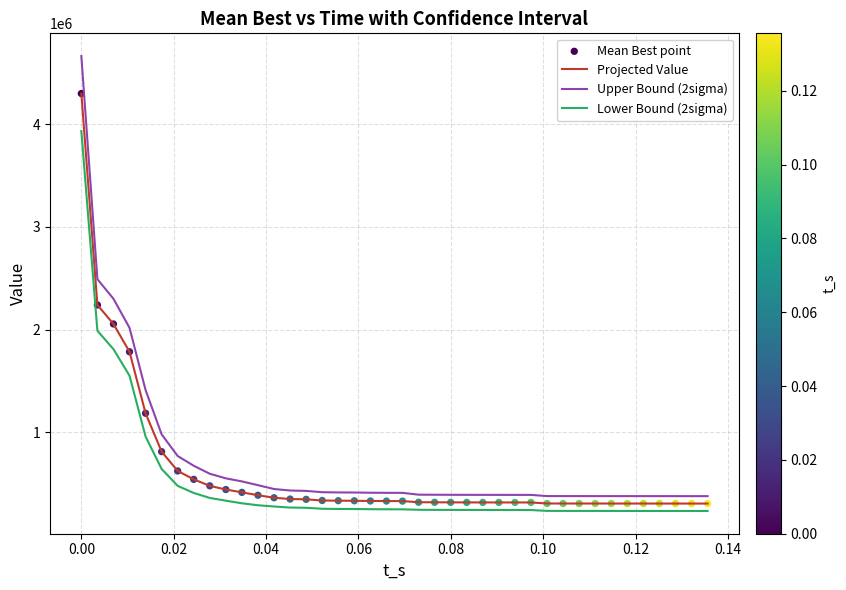

Which series has the largest range (max minus min)?

Upper Bound (2sigma)